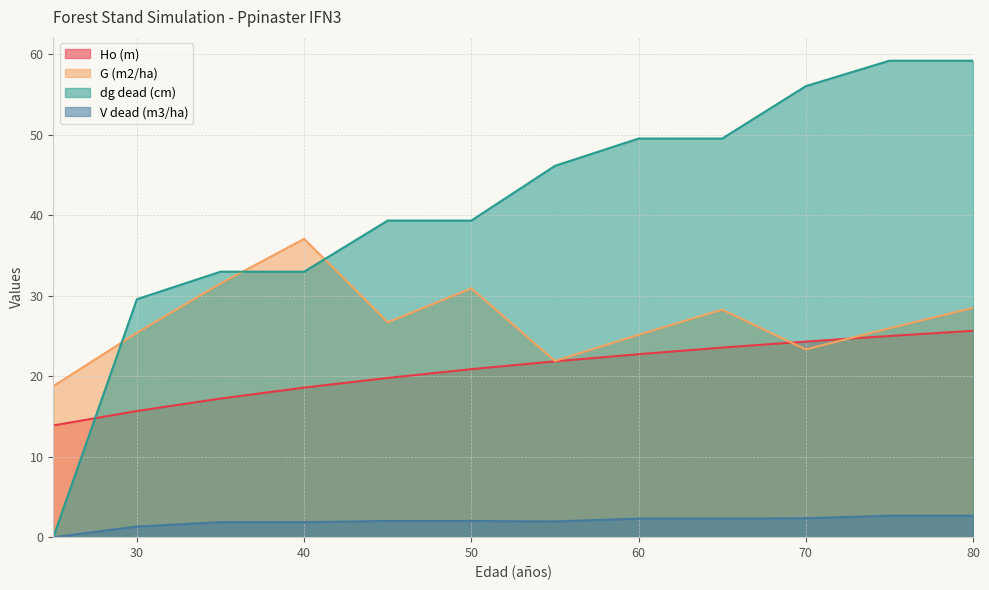

What is the approximate value of Ho (m) at 50?

20.9